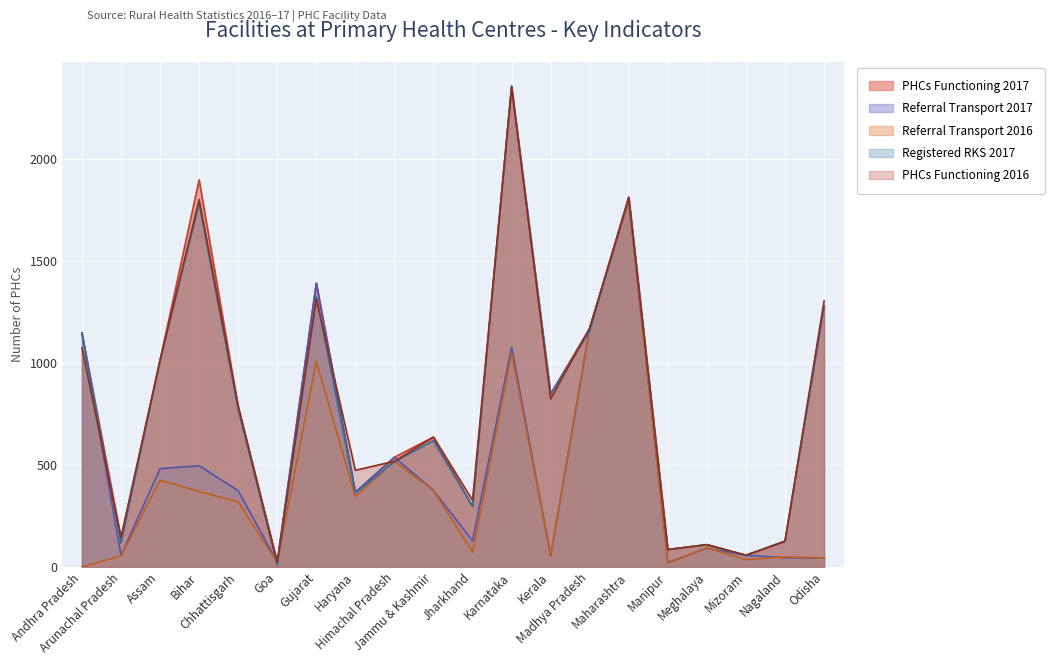

What is the difference between the PHCs Functioning 2016 values at Mizoram and Meghalaya?

52